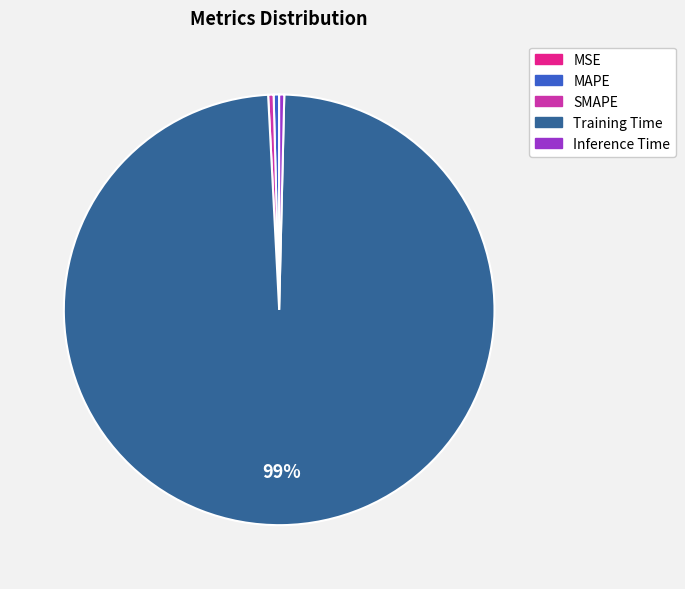

Which category accounts for the majority?

Training Time